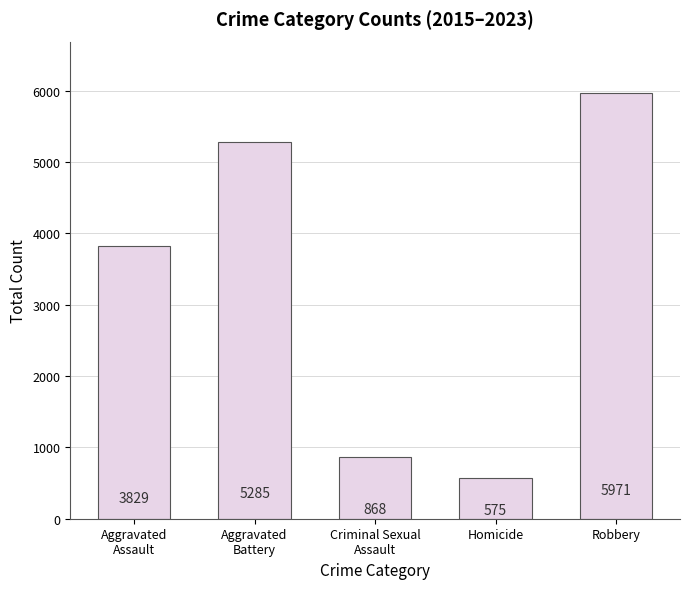

True or false: the data shows 5971 at Robbery.

True